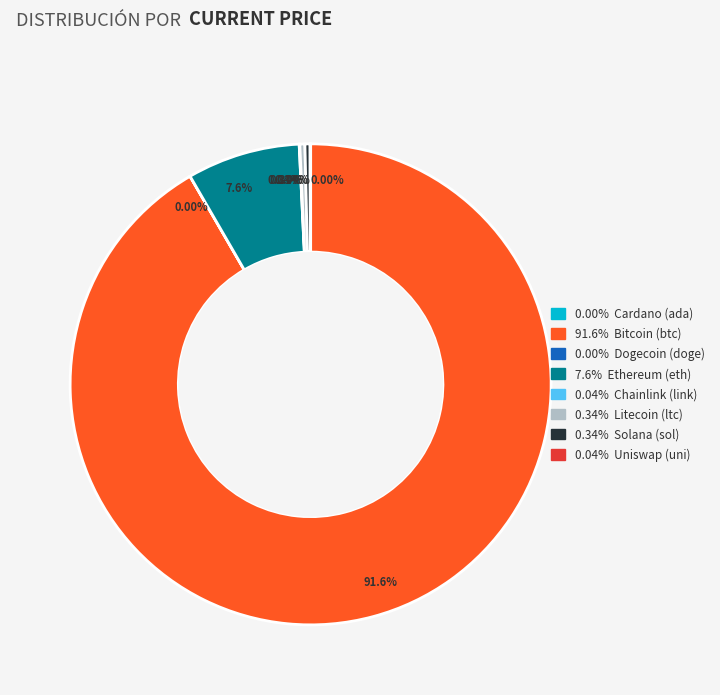

Is there any slice that represents more than half of the pie?

Yes